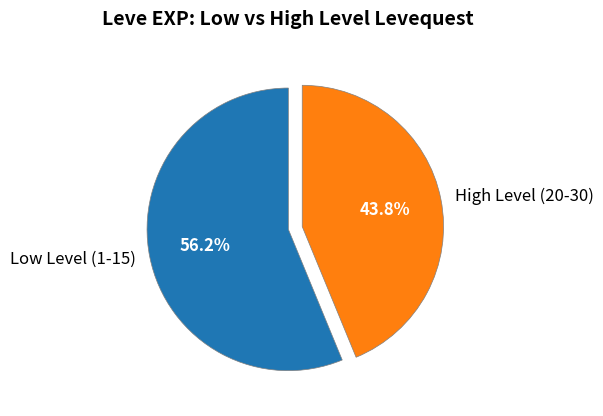

Between High Level (20-30) and Low Level (1-15), which is larger?

Low Level (1-15)